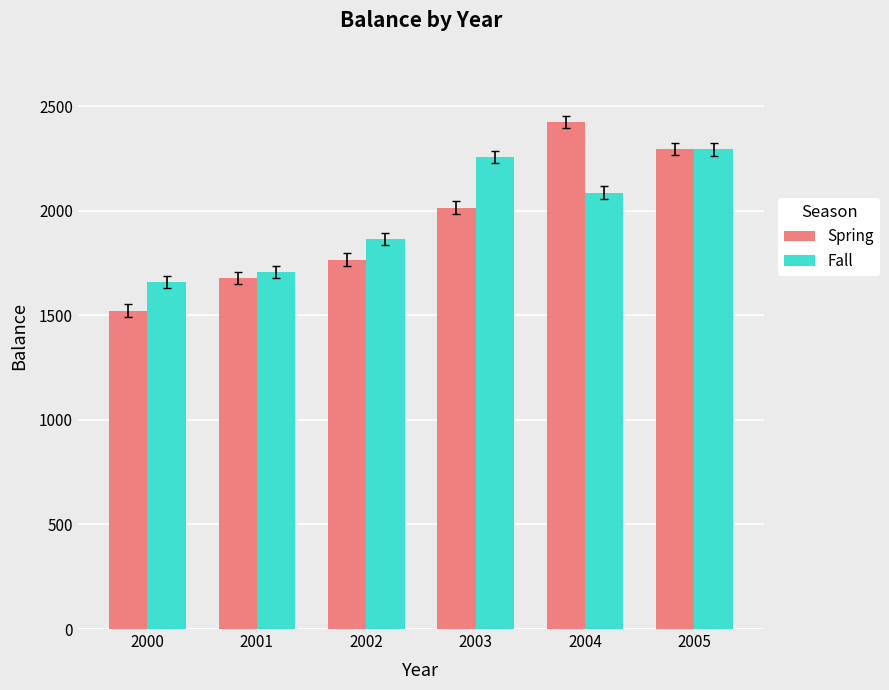

What is the difference between the Fall values at 2005 and 2003?

36.8